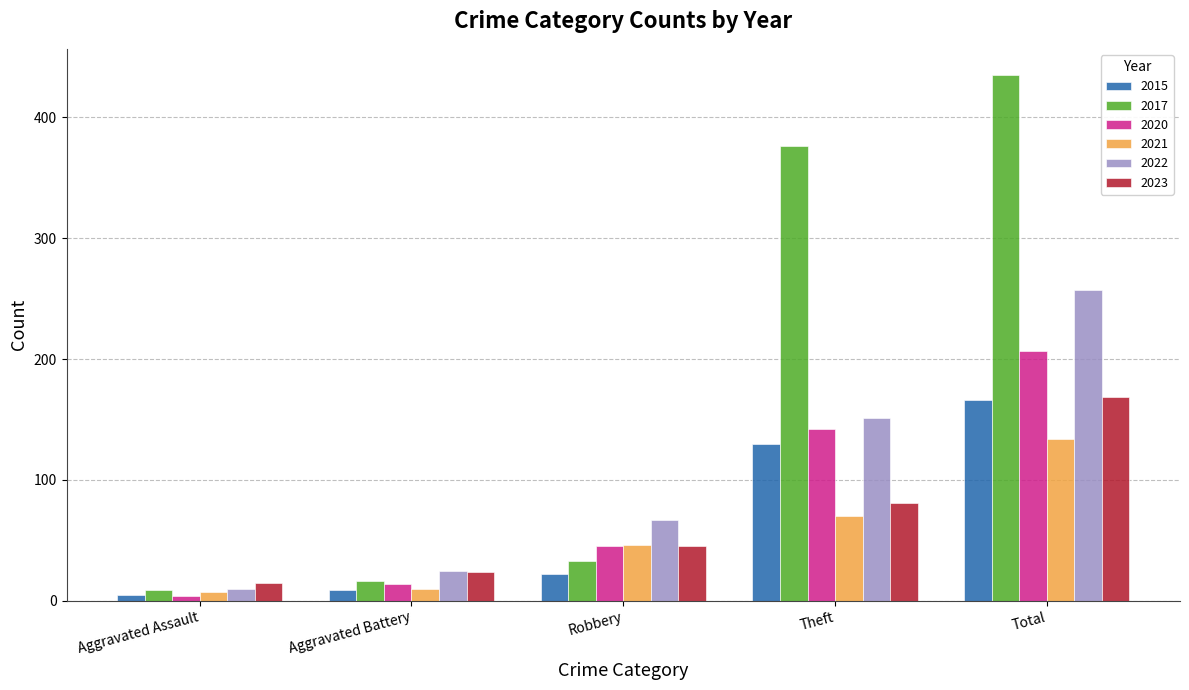

What is the total value across all series at Robbery?

258